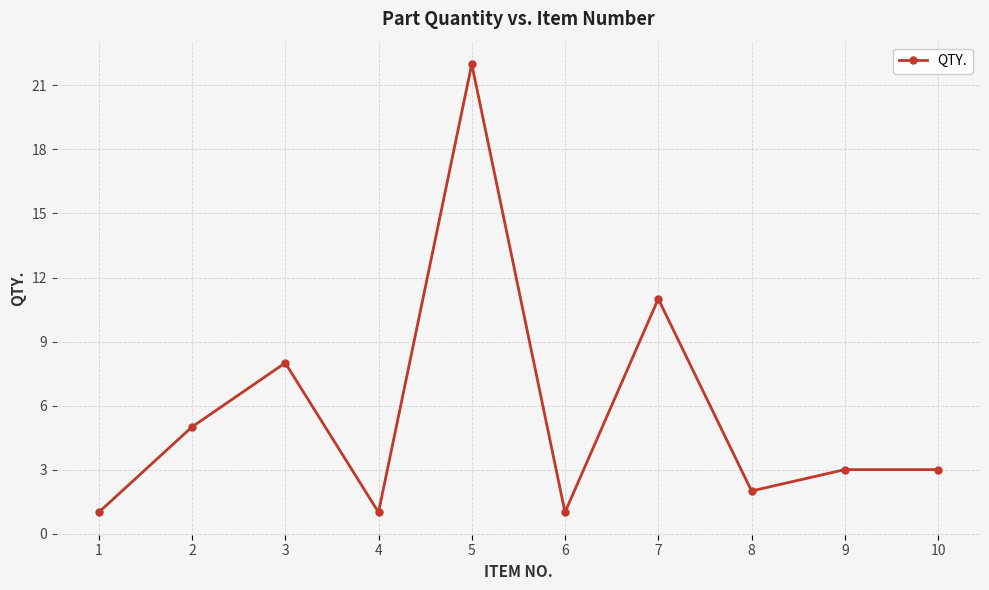

What is the difference between the second highest and second lowest values?

10